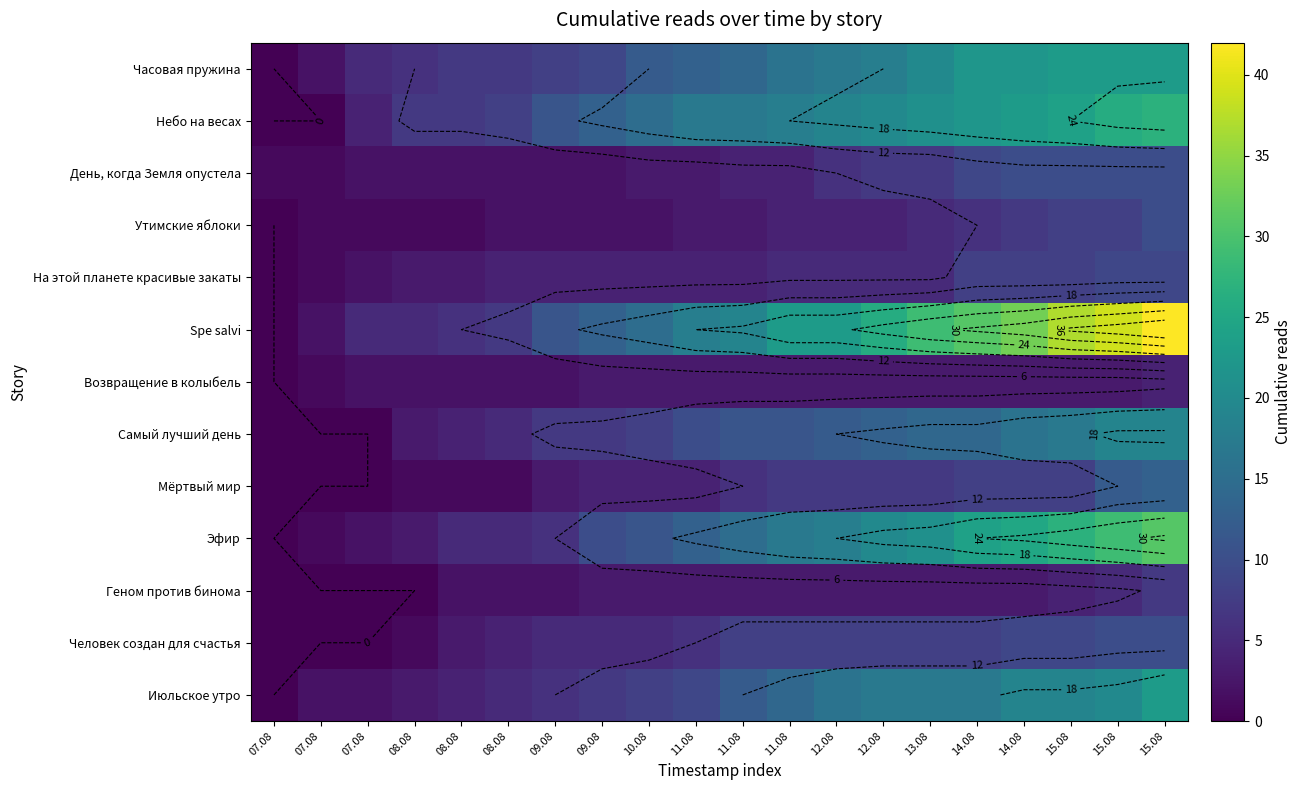

At which category is the sum across all series the highest?

15.08